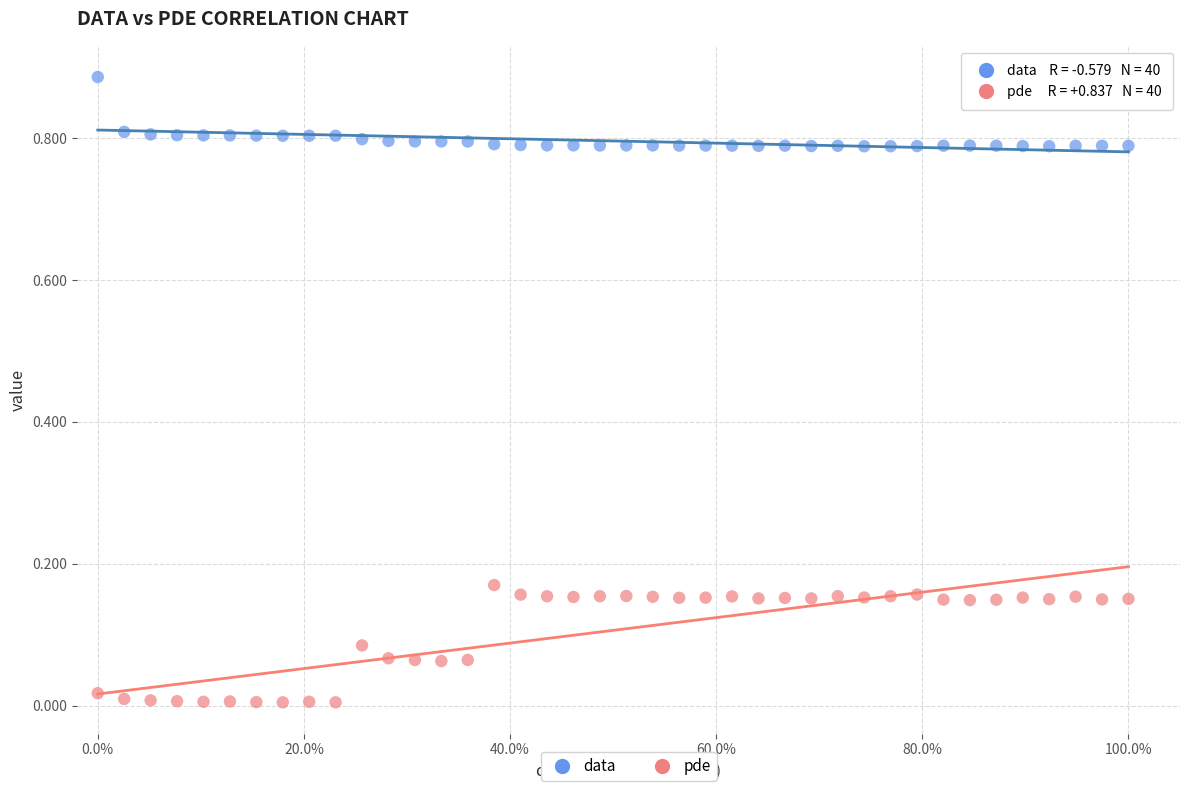

Across all data points, what is the range of X values (max minus min)?

1.0